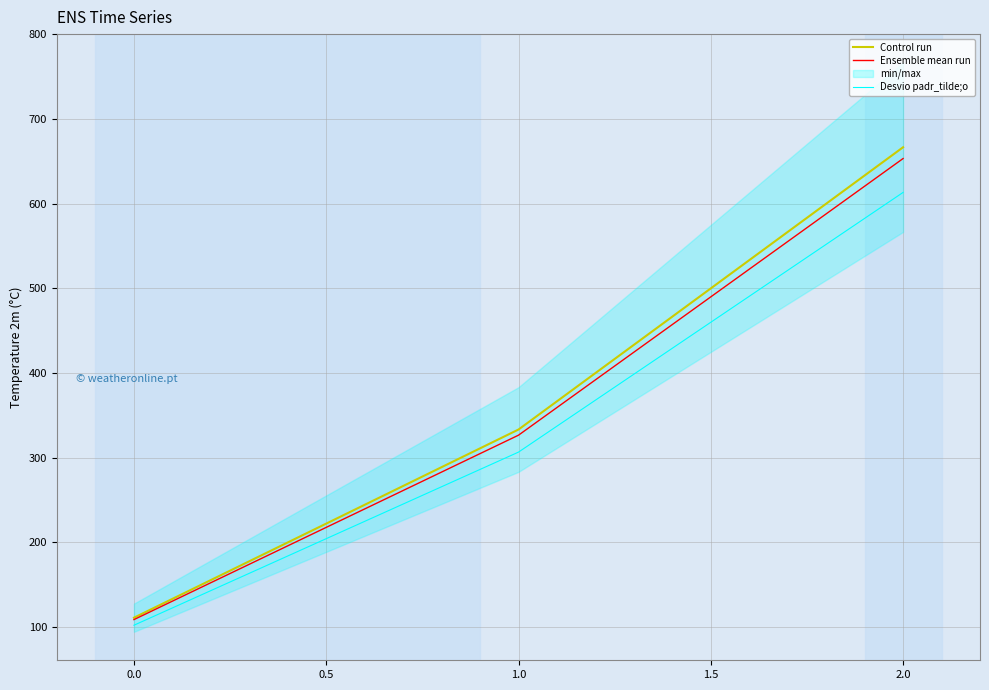

What is the minimum value for Control run?

111.1